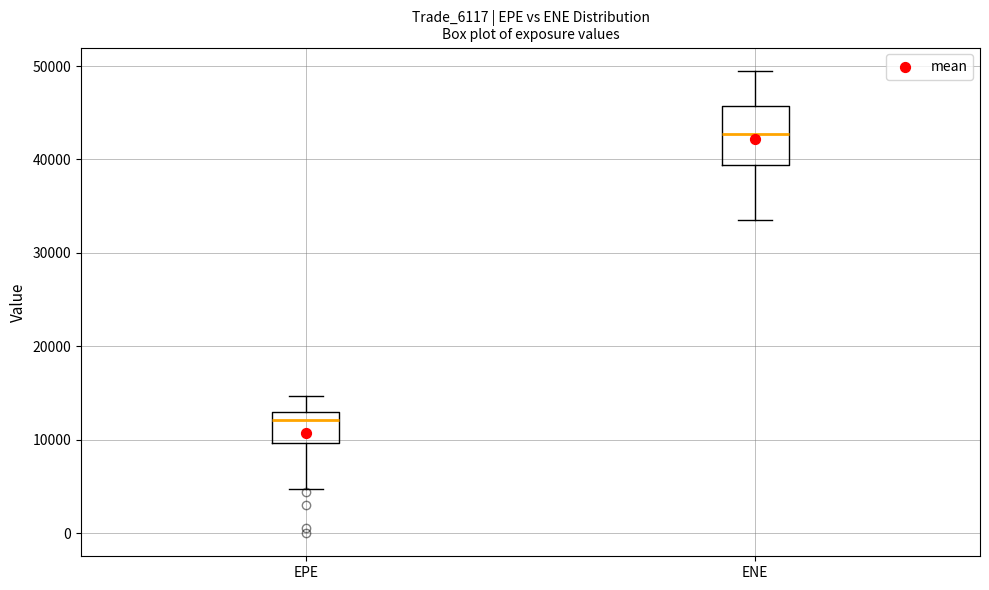

Where is the upper edge of the box for ENE on the y-axis? The values are not printed on the chart, so give them approximately, as read against the axis.

46000